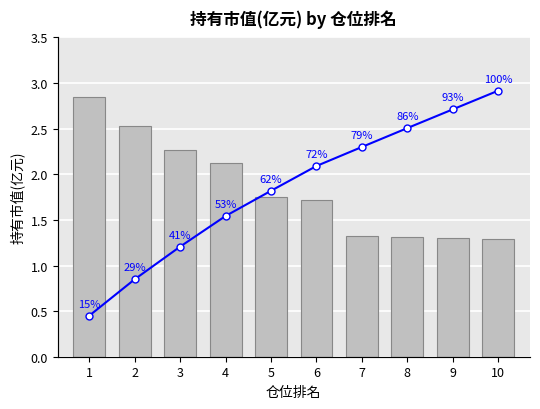

How many bars are there in total?

10